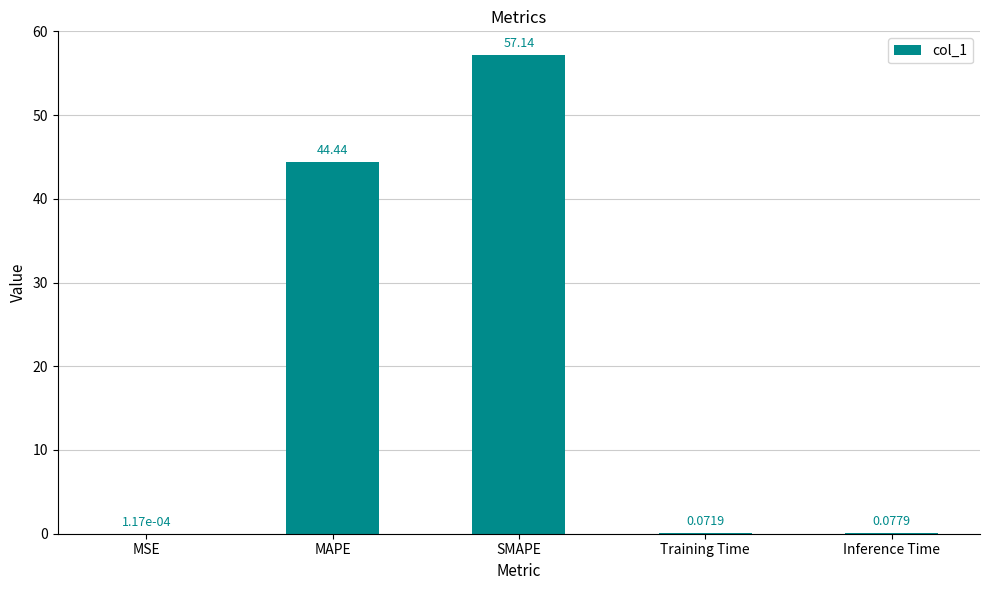

Between MSE and MAPE, which is larger?

MAPE